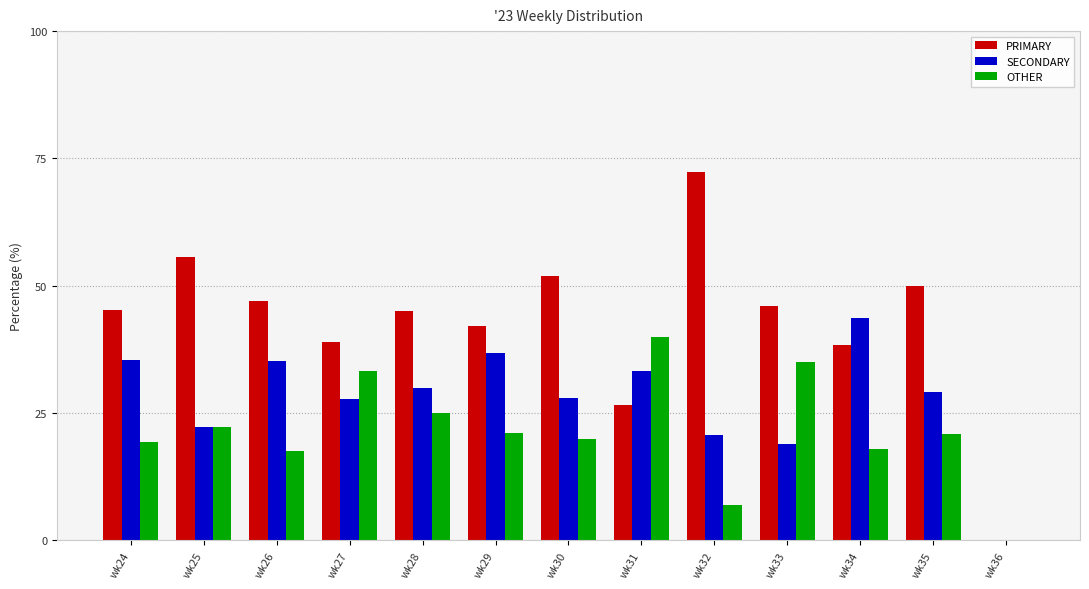

Which series has the largest total across all categories?

PRIMARY